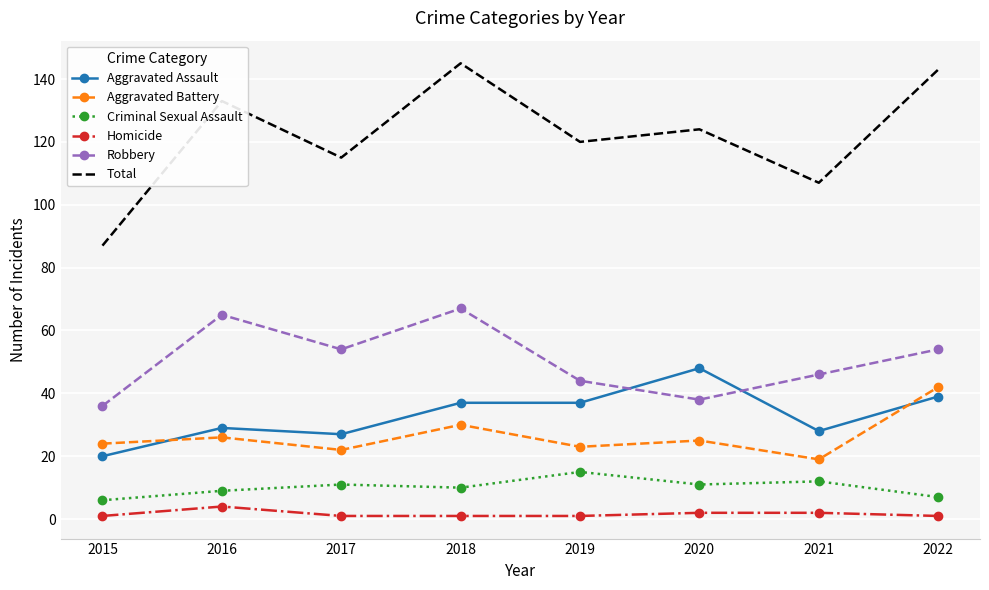

At 2021, list the series in order from smallest to largest.

Homicide, Criminal Sexual Assault, Aggravated Battery, Aggravated Assault, Robbery, Total